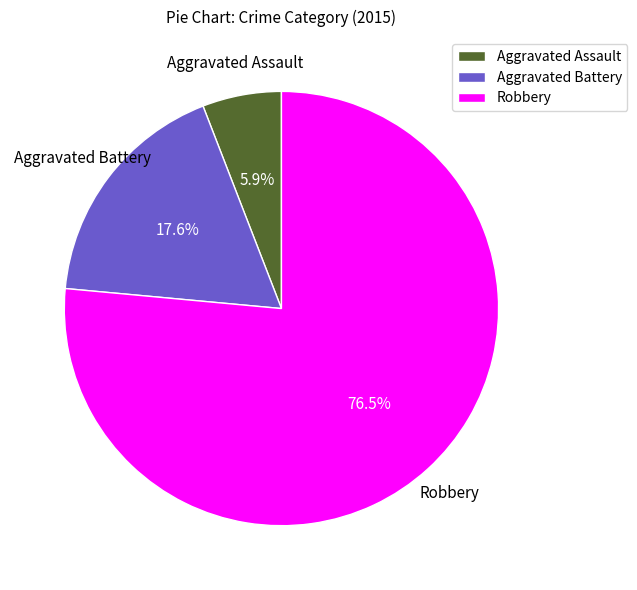

Which has a higher value, Robbery or Aggravated Assault?

Robbery